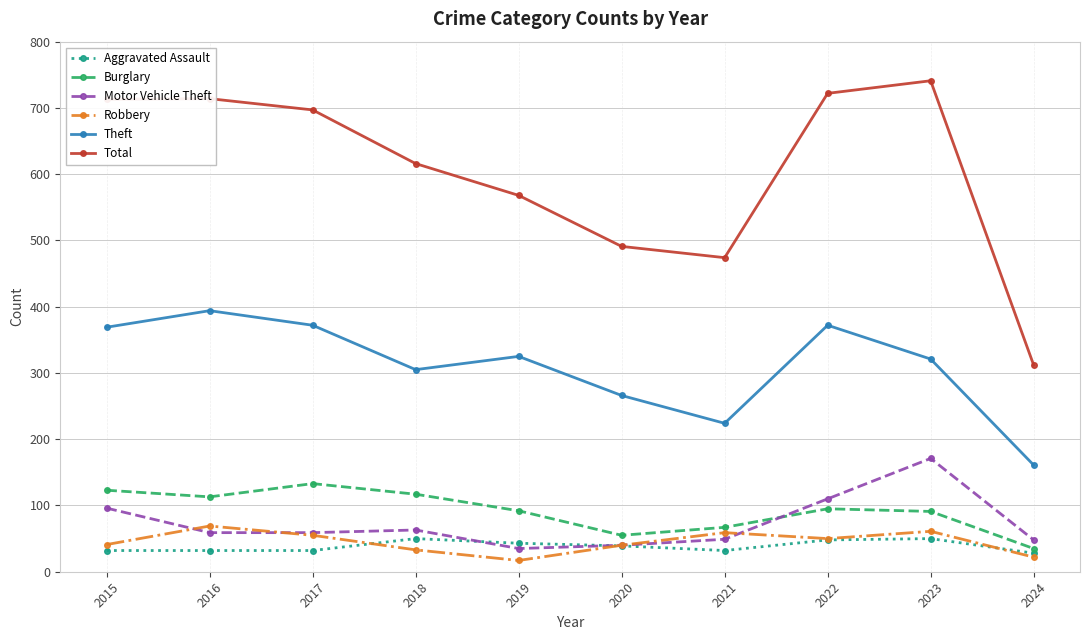

Is it true that Robbery equals 45 at 2016?

False